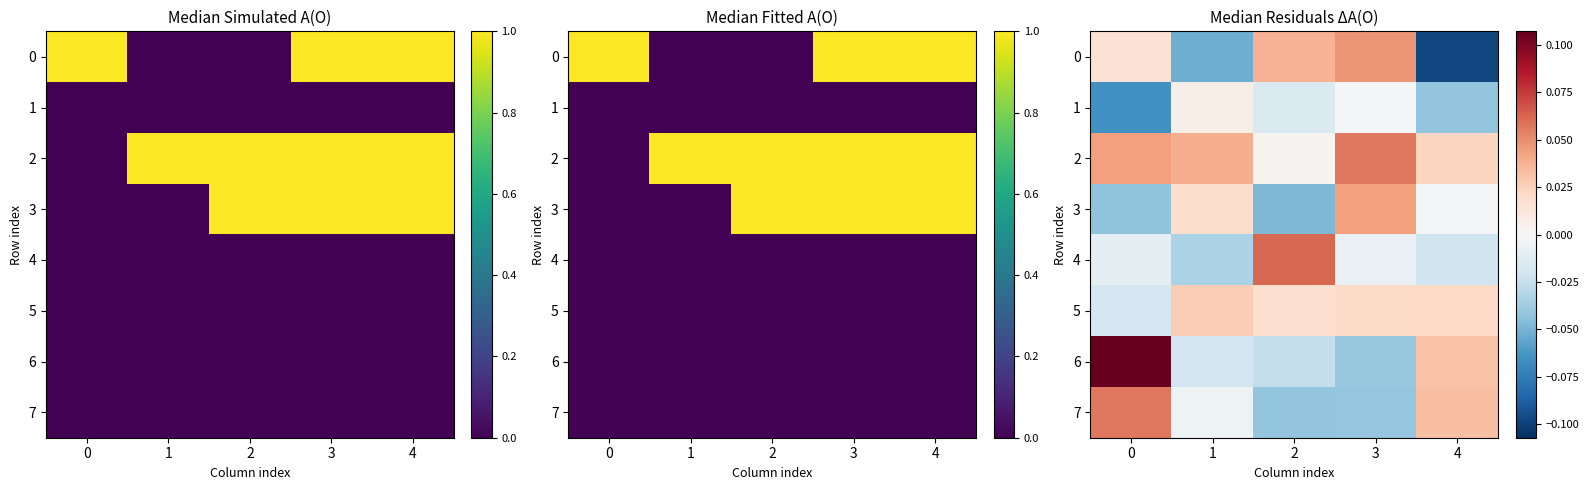

How many values in 3 are above zero?

2